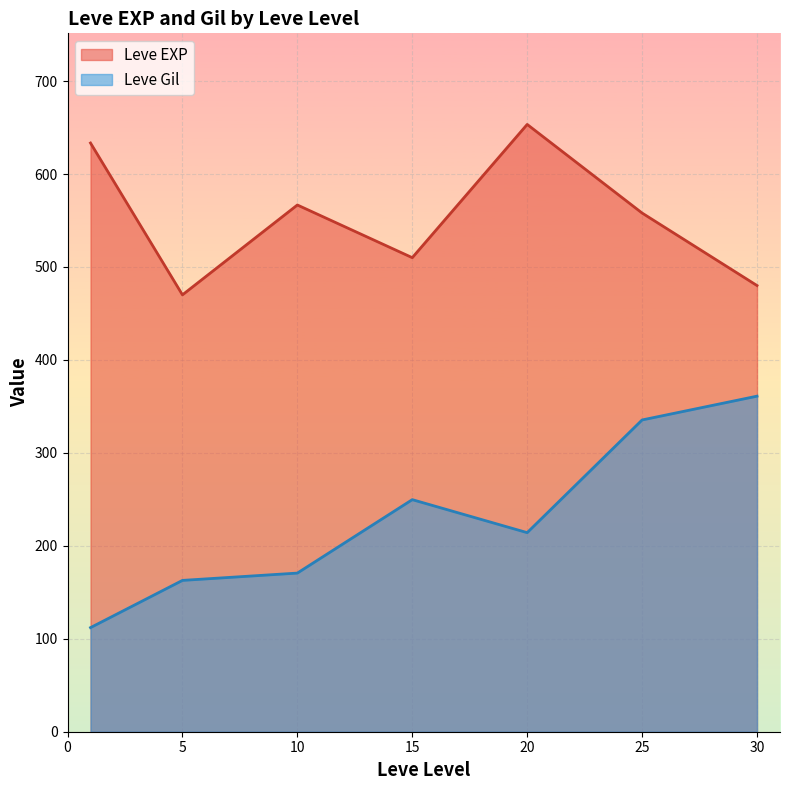

At which category does Leve Gil reach its first local valley?

20